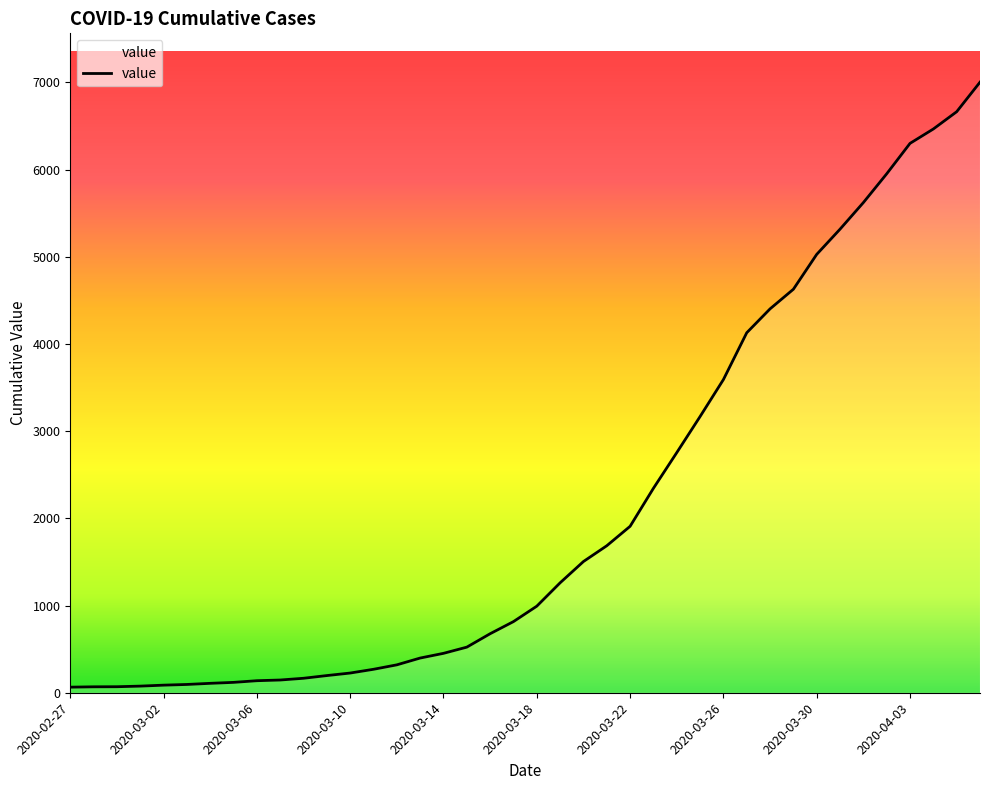

Is this an area chart (filled region under the line)?

No